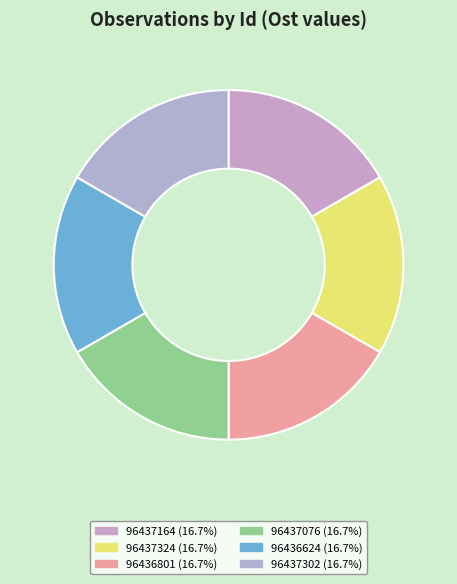

What is the change in value from 96436801 to 96437302?

-236.6